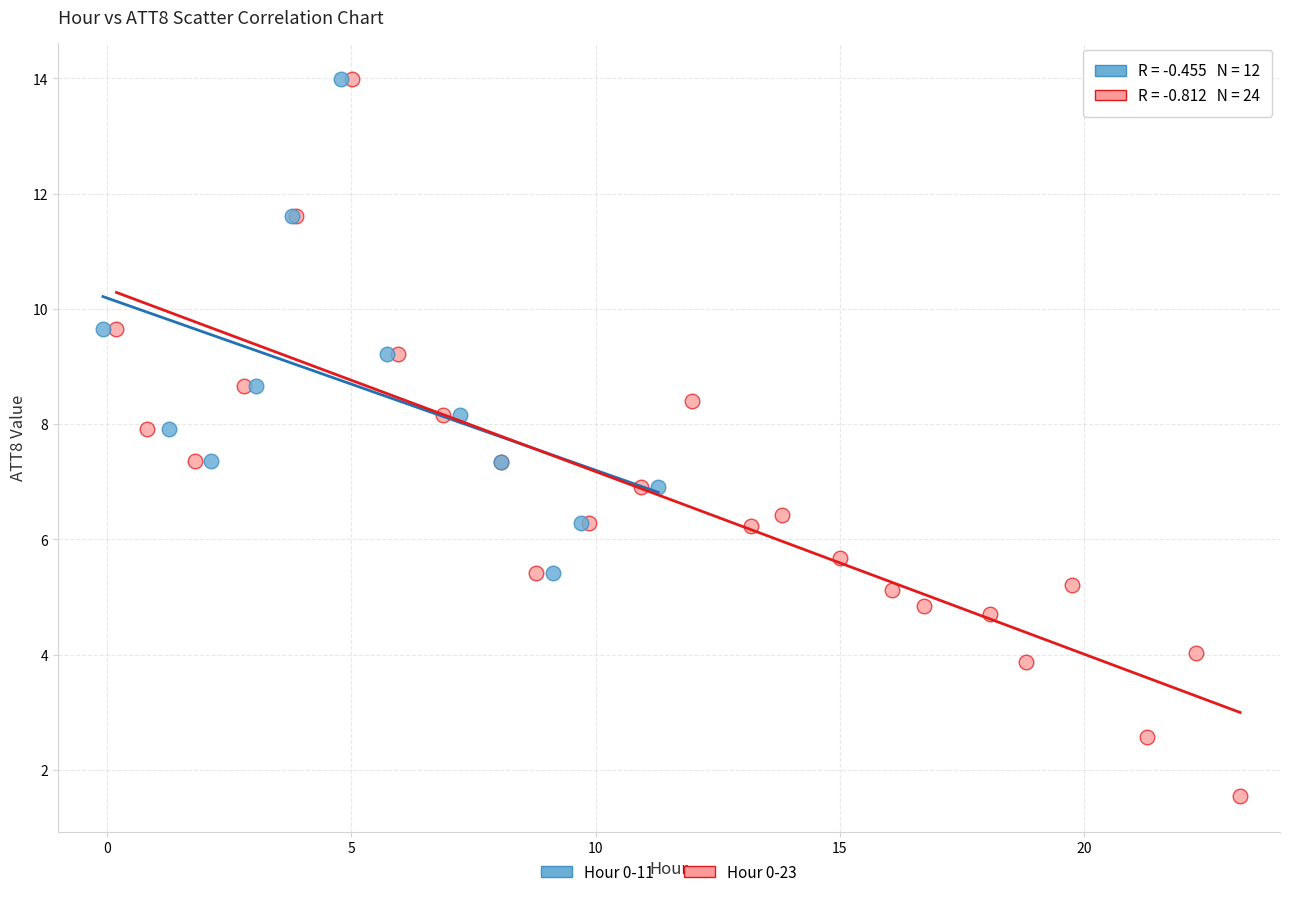

Which series contains the lowest Y value?

Hour 0-23